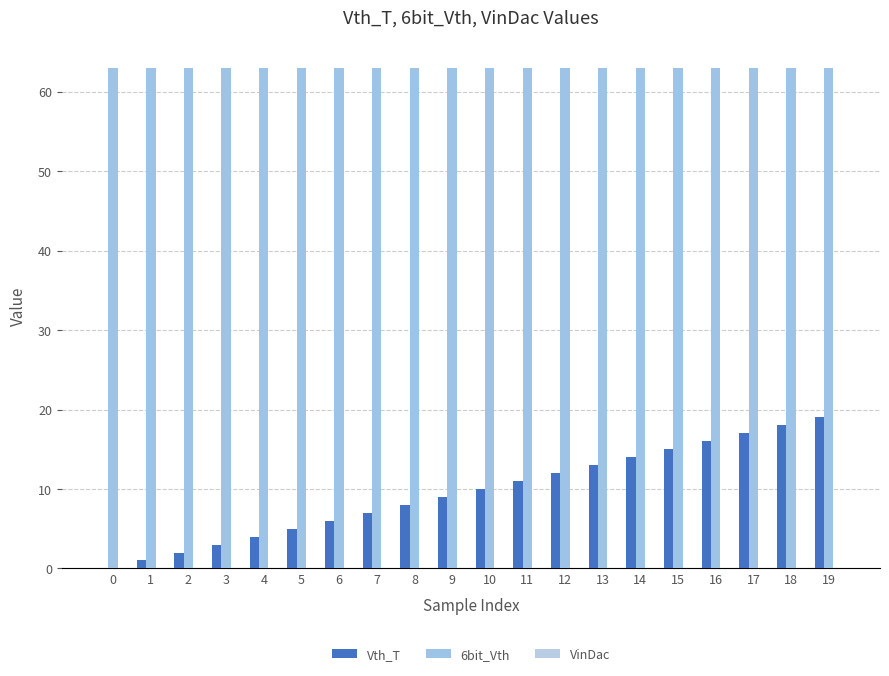

At 18, list the series in order from largest to smallest.

6bit_Vth, Vth_T, VinDac